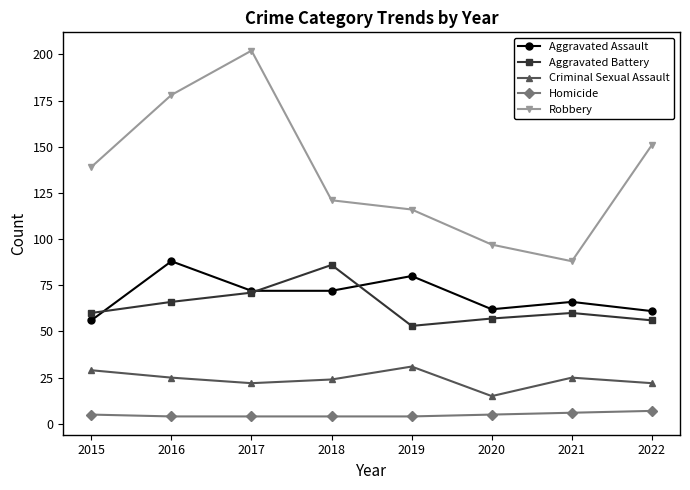

How many lines are shown in the chart?

5